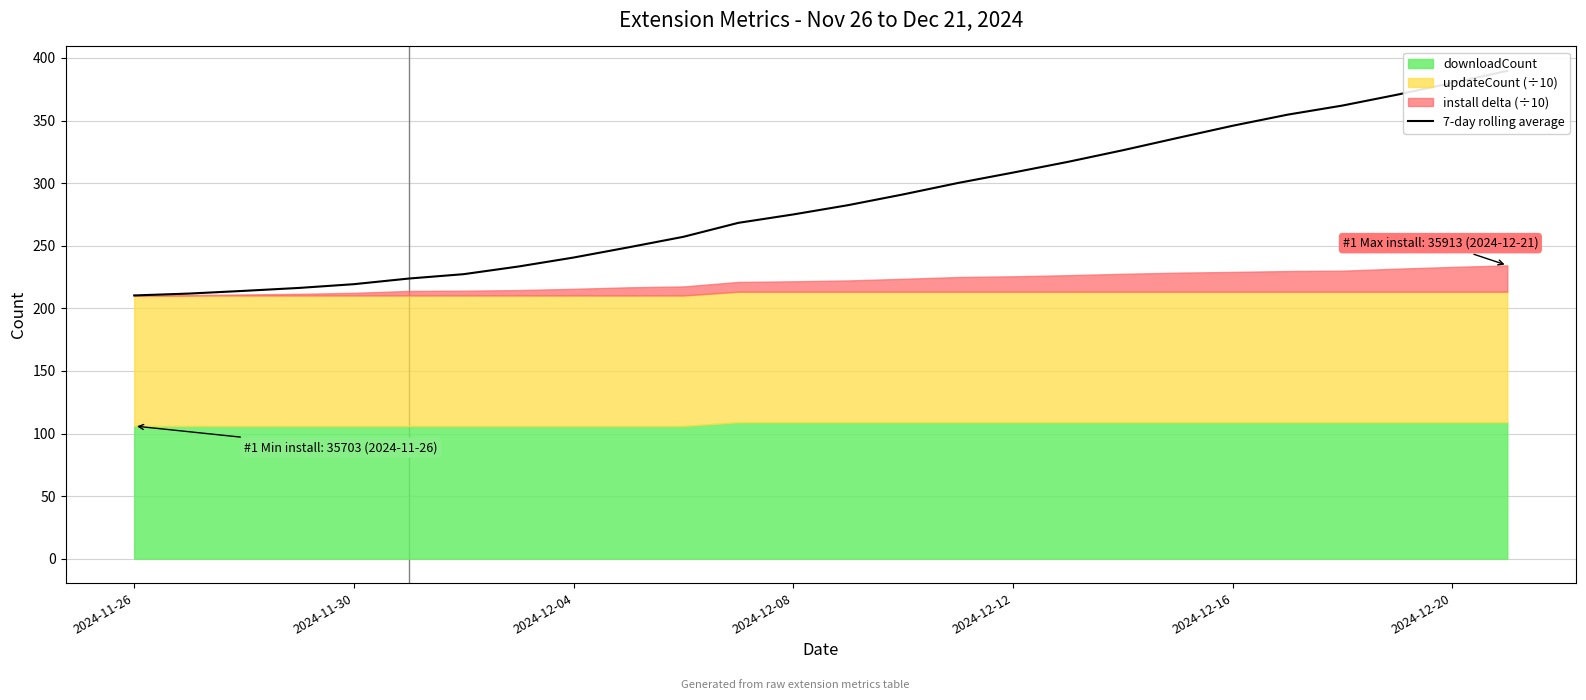

Is it true that the value at 2024-12-12 is 496.7?

False